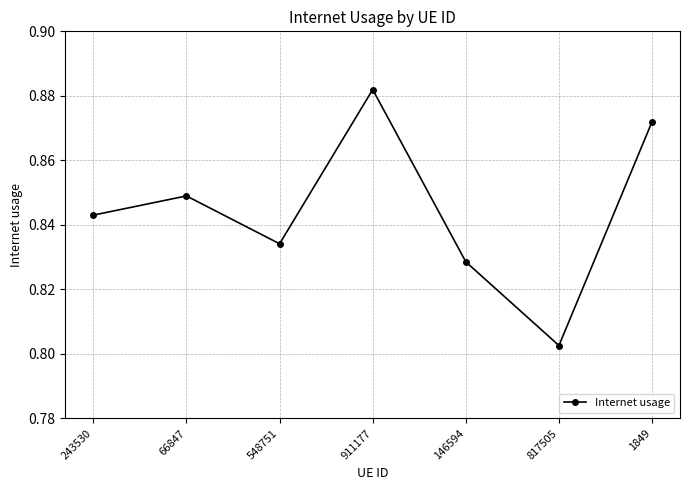

What is the sum of all values?

5.9